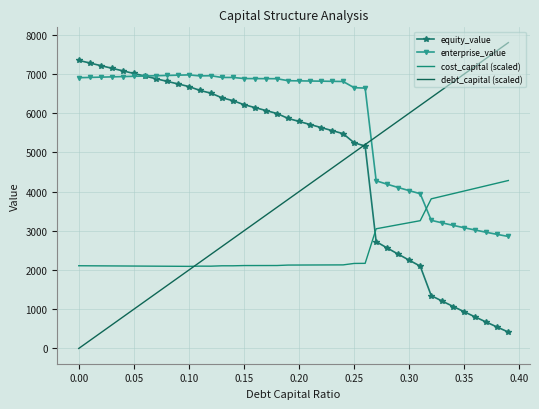

Which series has the largest range (max minus min)?

debt_capital (scaled)